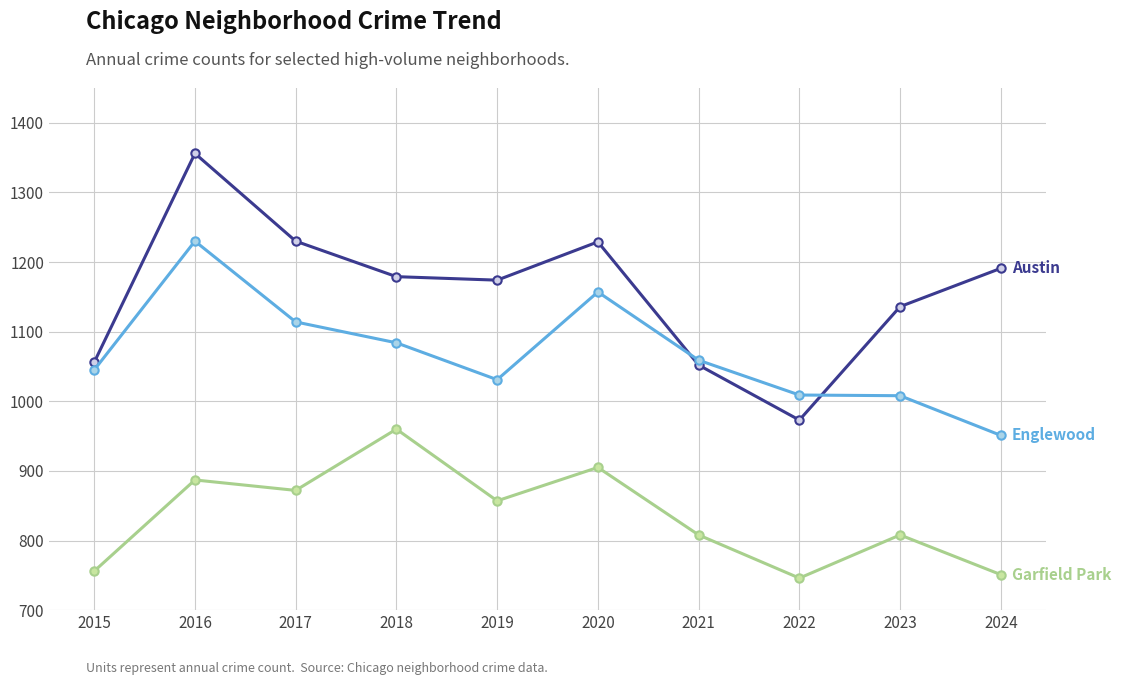

What is the total value across all series at 2022?

2728